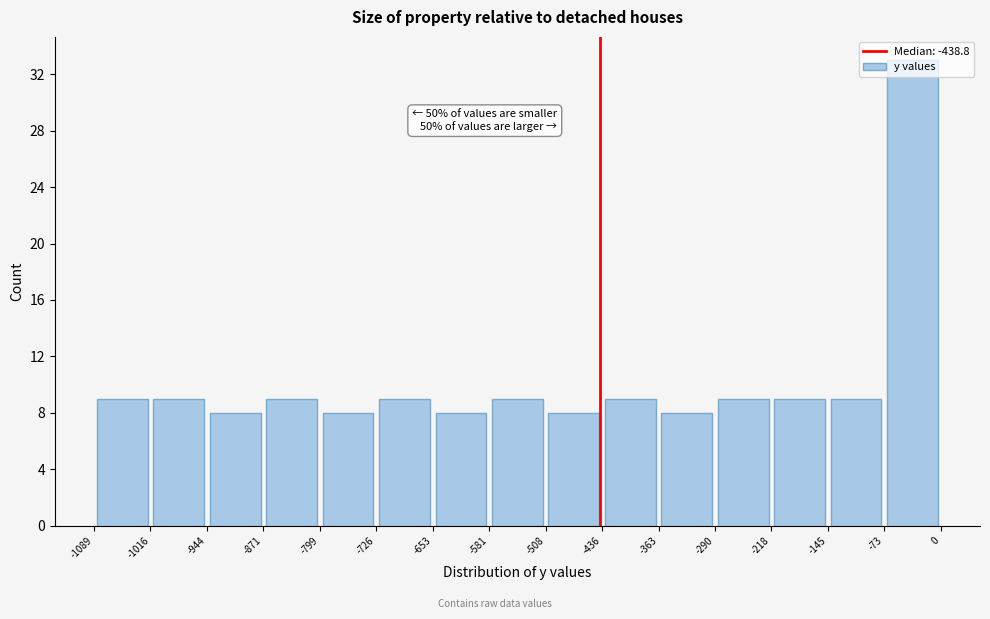

Over which range of the x-axis is the bar tallest?

-73 to 0